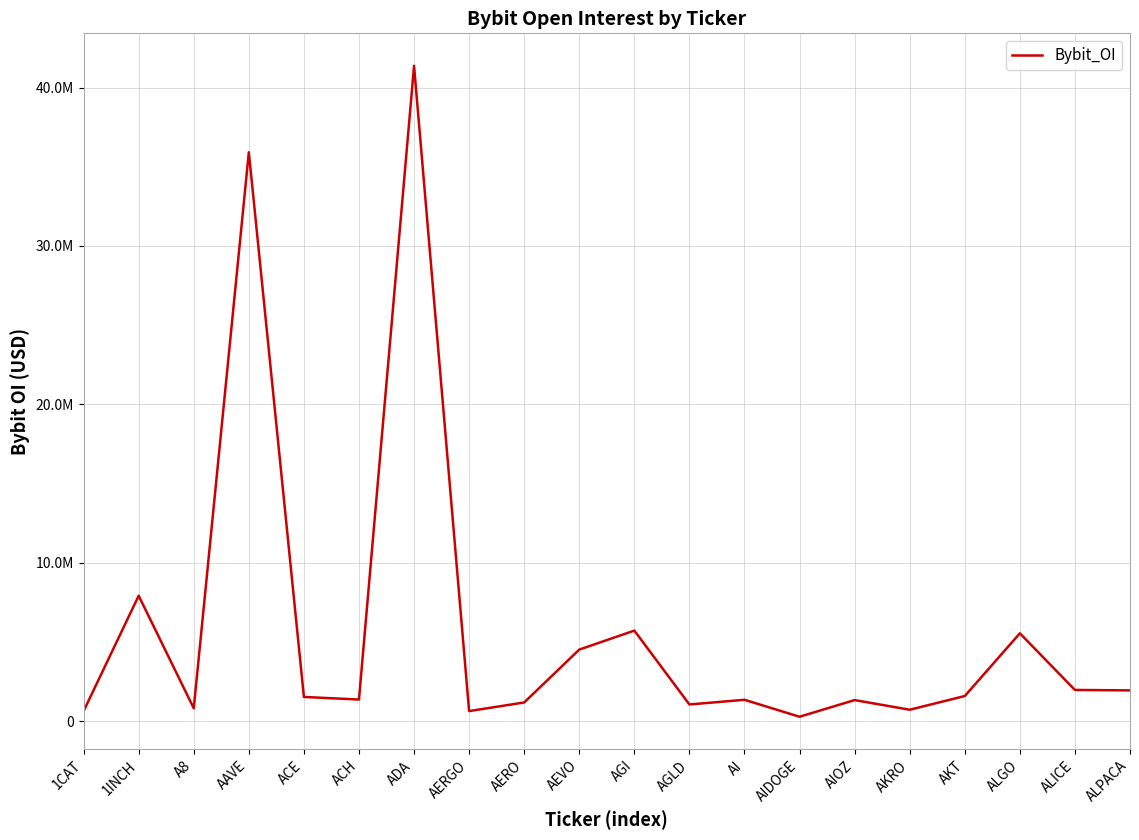

At which category does the data reach its first local peak?

1INCH